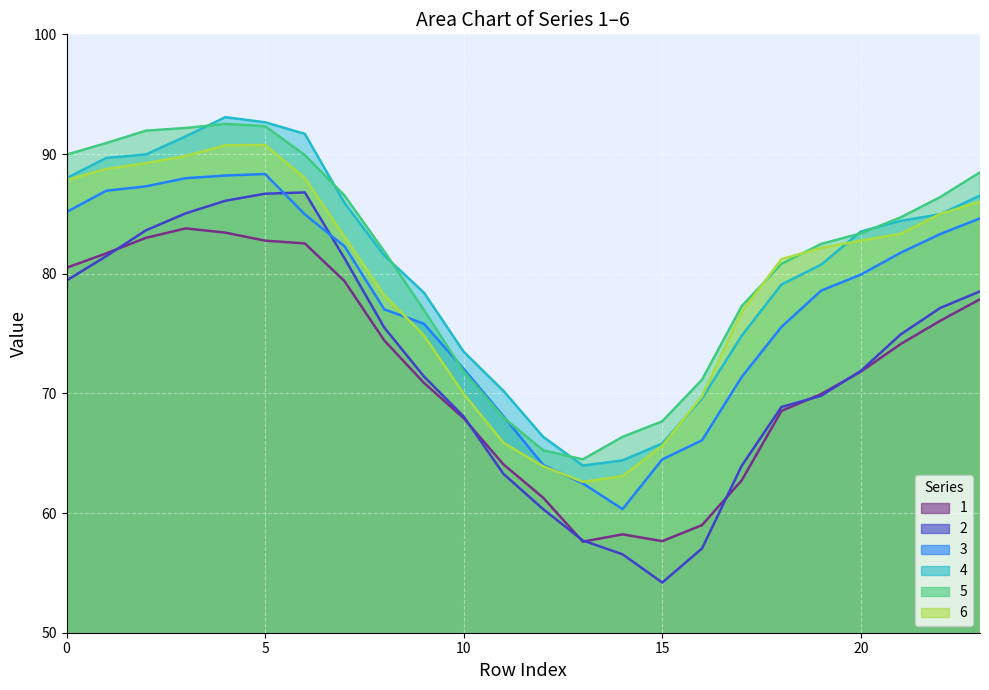

Reading left to right, transcribe all the data shown in this chart.

1: 80.5	81.7	83.0	83.8	83.4	82.8	82.5	79.4	74.4	70.9	67.9	64.1	61.3	57.6	58.2	57.7	59.0	62.7	68.5	69.9	71.8	74.1	76.1	77.9
2: 79.4	81.5	83.6	85.0	86.1	86.7	86.8	81.3	75.5	71.4	68.1	63.3	60.3	57.7	56.6	54.2	57.0	63.9	68.9	69.8	71.9	74.9	77.1	78.5
3: 85.1	86.9	87.3	88.0	88.2	88.3	85.0	82.3	77.0	75.8	72.1	68.1	64.0	62.5	60.3	64.5	66.1	71.4	75.5	78.6	79.9	81.7	83.3	84.6
4: 88.0	89.7	90.0	91.5	93.1	92.7	91.7	85.9	81.5	78.4	73.5	70.2	66.4	64.0	64.4	65.8	69.6	74.8	79.1	80.8	83.5	84.4	85.0	86.5
5: 89.9	90.9	92.0	92.2	92.5	92.3	89.9	86.5	81.9	77.0	71.8	68.0	65.2	64.5	66.4	67.7	71.1	77.3	80.8	82.5	83.4	84.7	86.4	88.5
6: 87.8	88.7	89.2	89.8	90.7	90.8	88.0	83.1	78.2	74.8	70.0	65.9	63.9	62.6	63.1	65.6	69.8	76.8	81.2	82.1	82.8	83.3	85.0	86.0